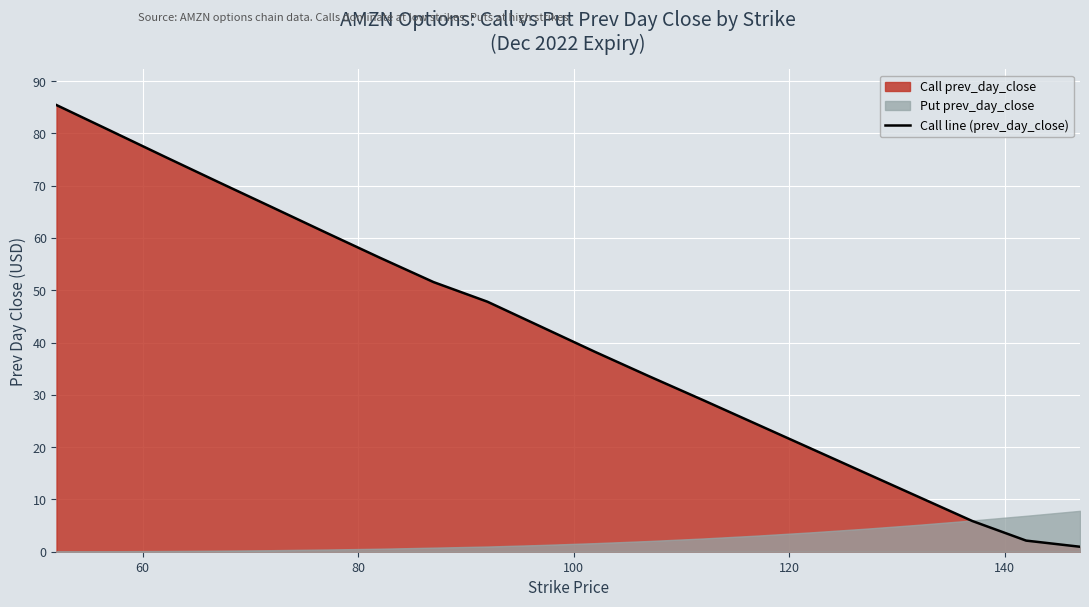

What is the highest value of the Call line (prev_day_close) series?

85.4